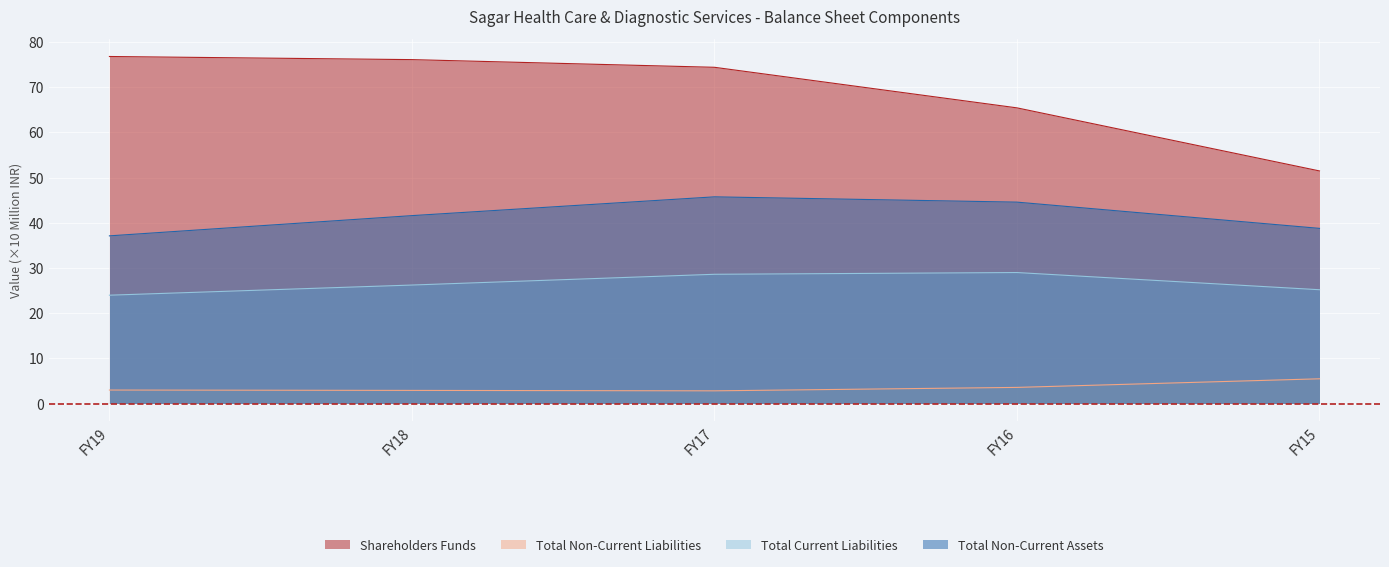

What are all the series names shown in the legend?

Shareholders Funds, Total Non-Current Liabilities, Total Current Liabilities, Total Non-Current Assets